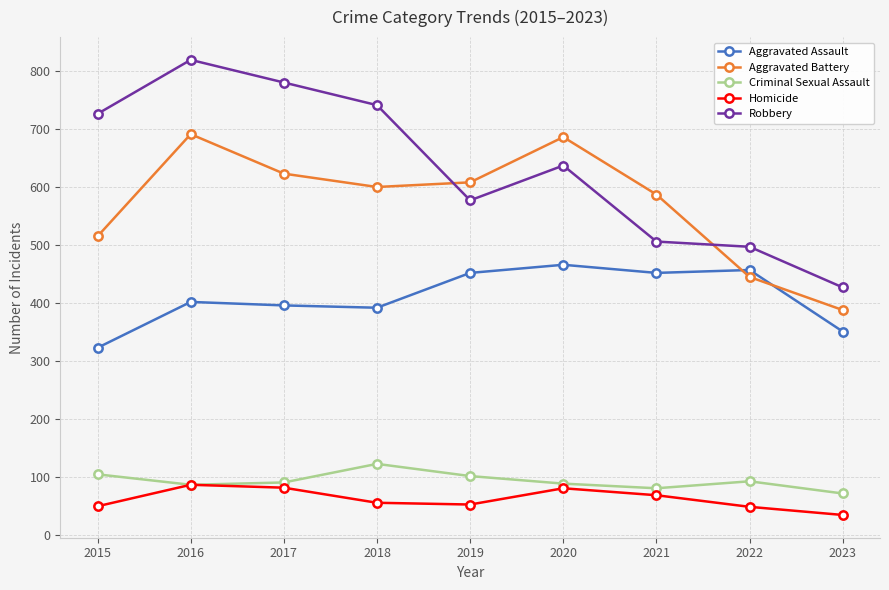

True or false: Aggravated Battery and Homicide intersect in this chart.

False